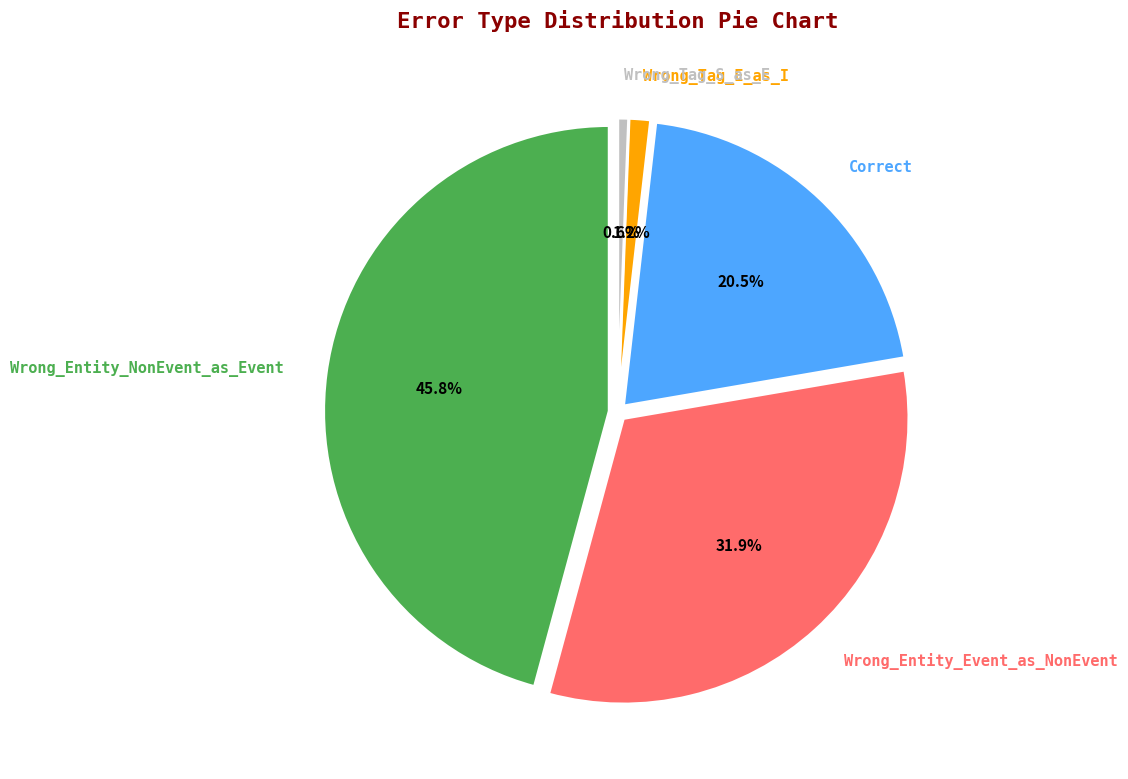

True or false: Wrong_Tag_S_as_E accounts for 11% of the total.

False